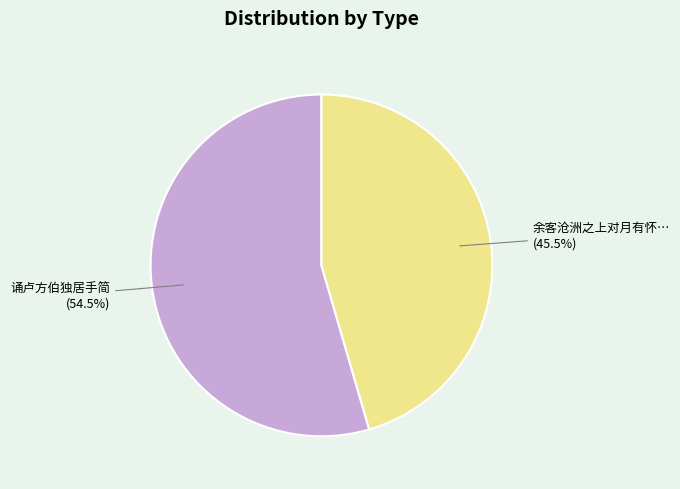

Is there any slice that represents more than half of the pie?

Yes